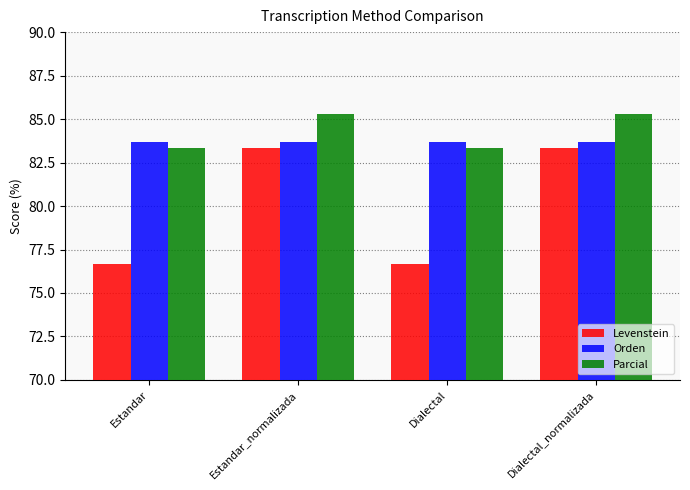

Rank the series at Dialectal_normalizada from highest to lowest value.

Parcial, Orden, Levenstein